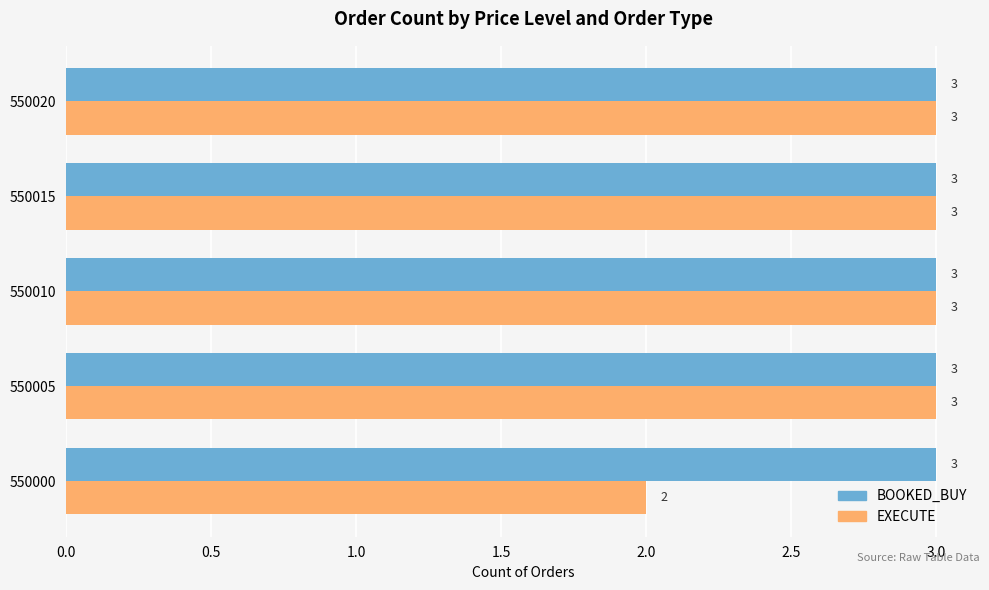

Rank the series by their average value, from lowest to highest.

EXECUTE, BOOKED_BUY